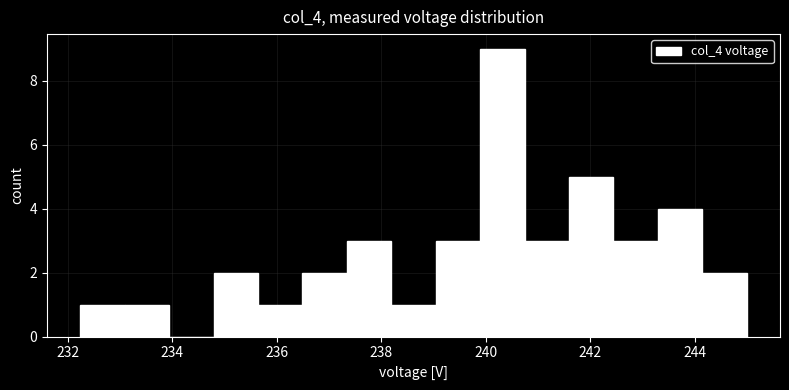

What is the height of the bar covering 241.6 to 242.4 on the x-axis? Neither the bar edges nor the heights are printed on the chart, so give them approximately, as read against the axes.

5